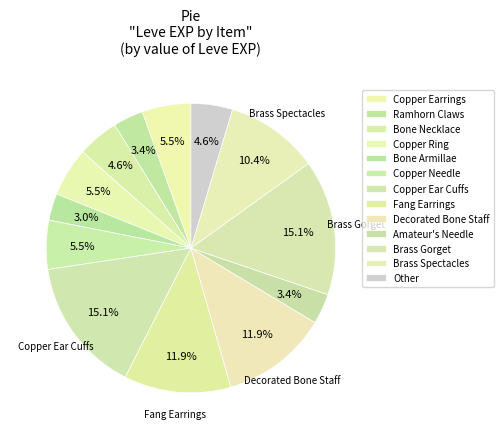

Is it true that Brass Spectacles is 2% of the pie?

False